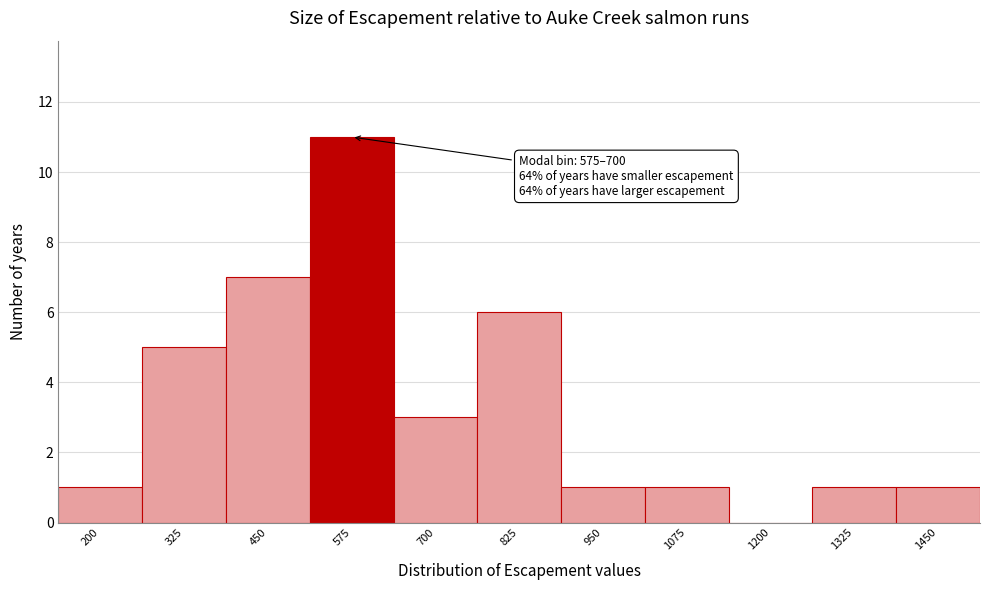

Reading left to right, what are all the values shown in this chart?

200=1	325=5	450=7	575=11	700=3	825=6	950=1	1075=1	1200=0	1325=1	1450=1